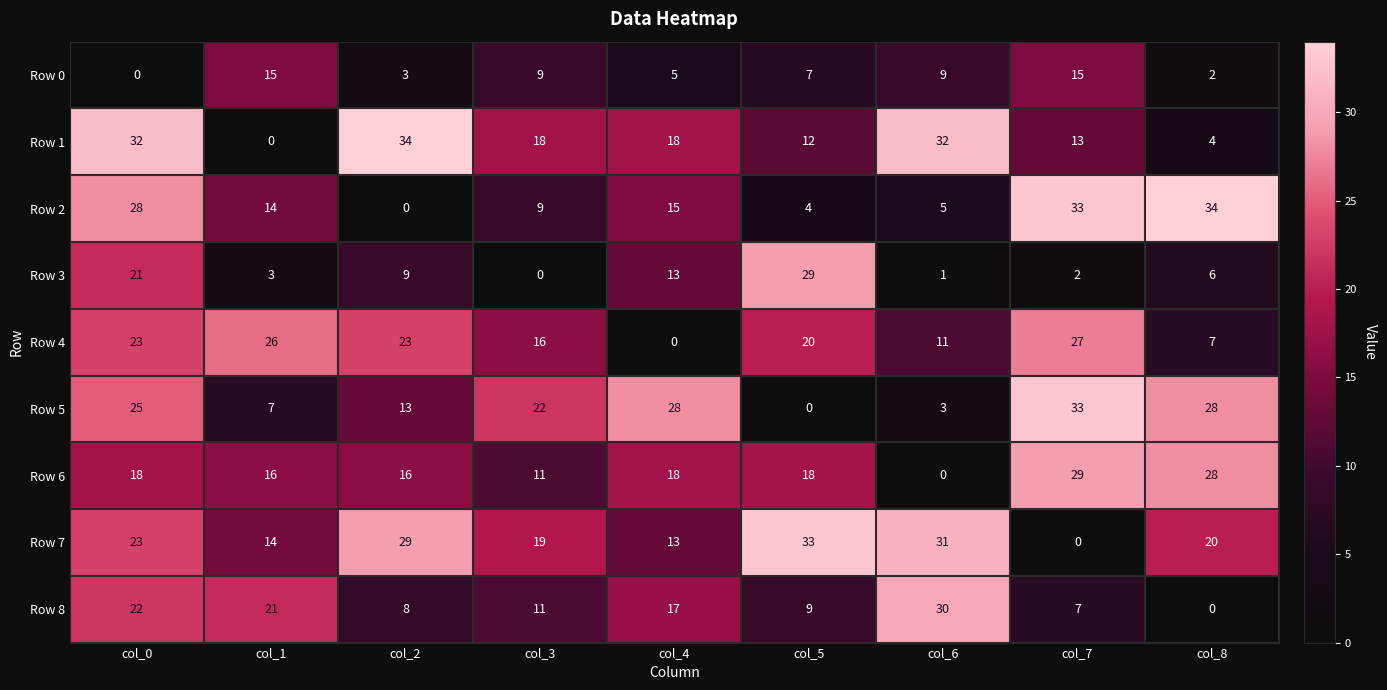

At which category is the sum across all series the highest?

col_0